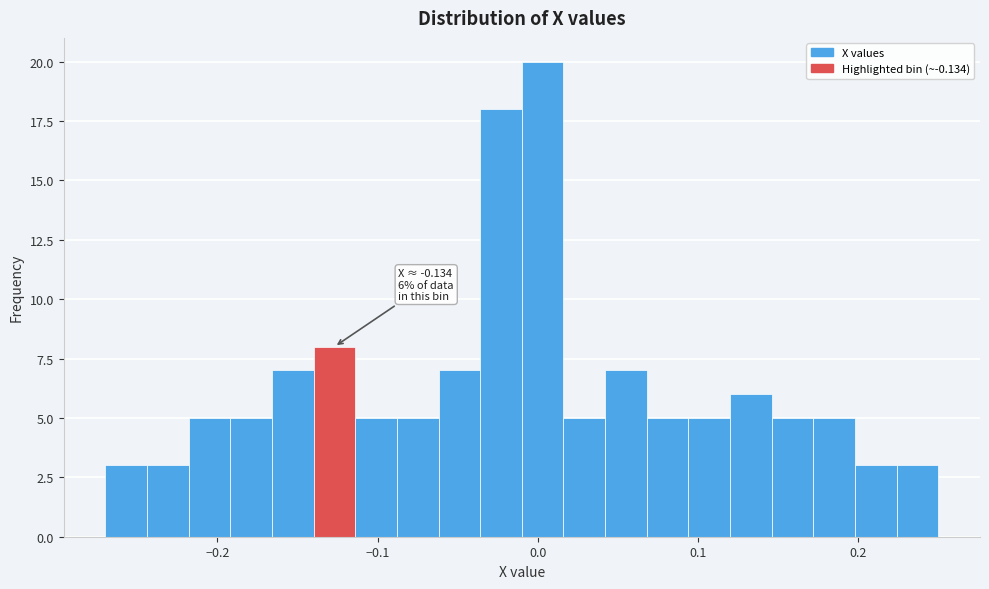

Read against the x-axis, roughly where is the centre of the tallest bar?

0.00